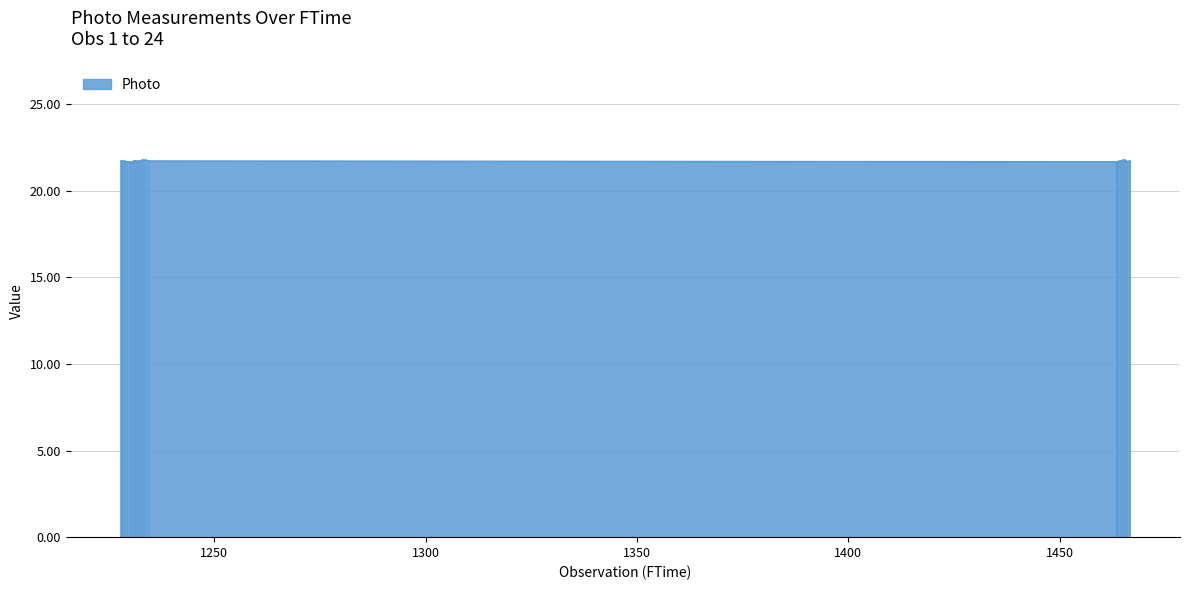

Reading right to left, transcribe all the data shown in this chart.

24=21.7	23=21.7	22=21.8	21=21.8	20=21.7	19=21.7	18=21.7	17=21.7	16=21.7	15=21.7	14=21.8	13=21.8	12=21.8	11=21.7	10=21.7	9=21.7	8=21.7	7=21.7	6=21.7	5=21.7	4=21.7	3=21.7	2=21.7	1=21.7